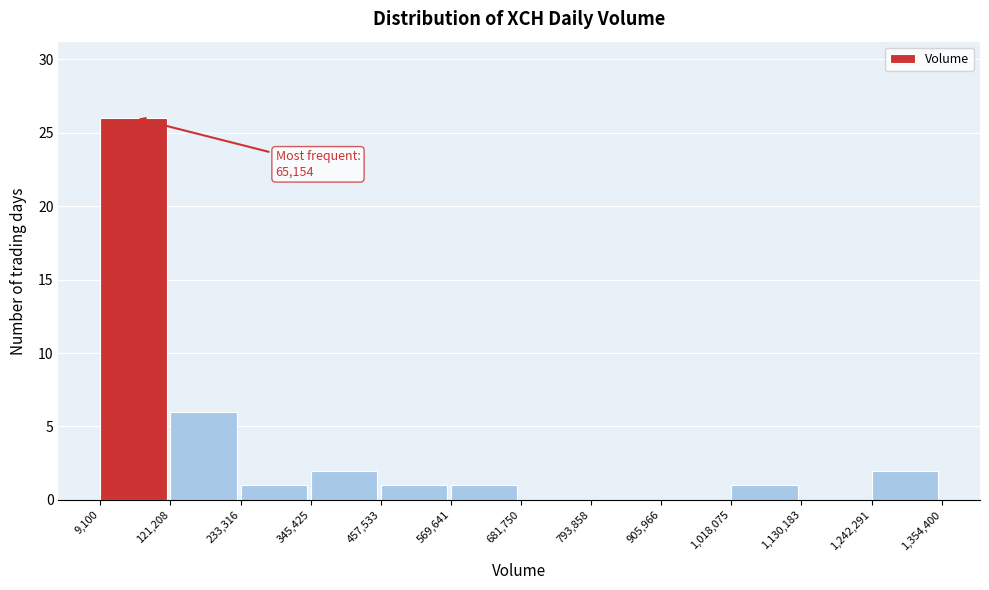

Which range on the x-axis has the tallest bar?

9,100 to 121,208